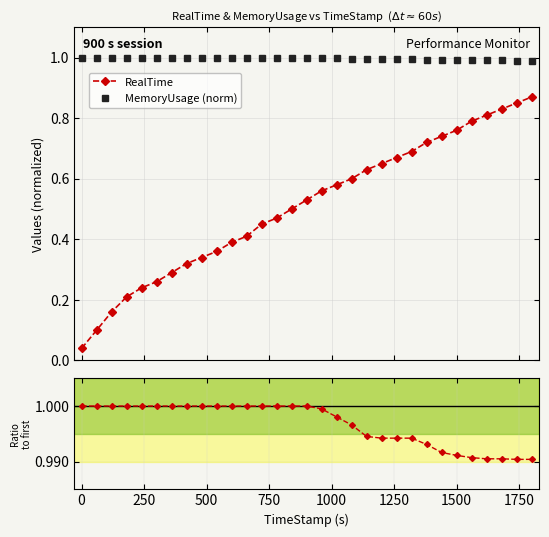

Does the chart have visible grid lines?

Yes